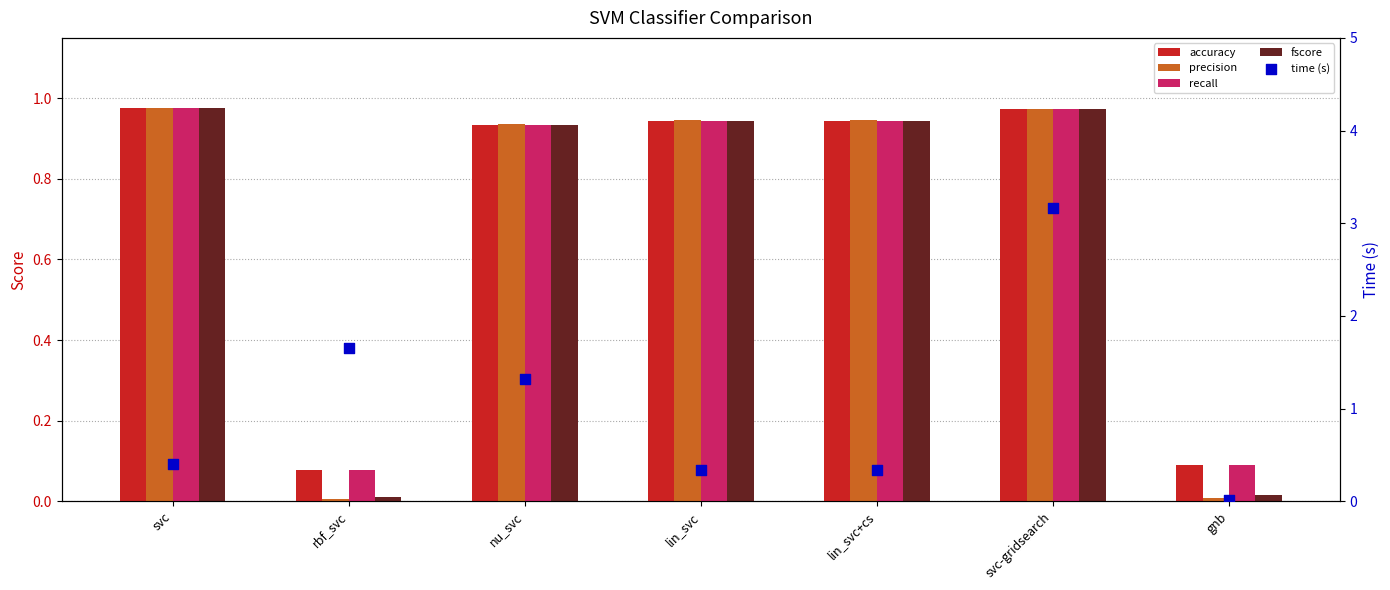

Which series contains the lowest Y value?

precision